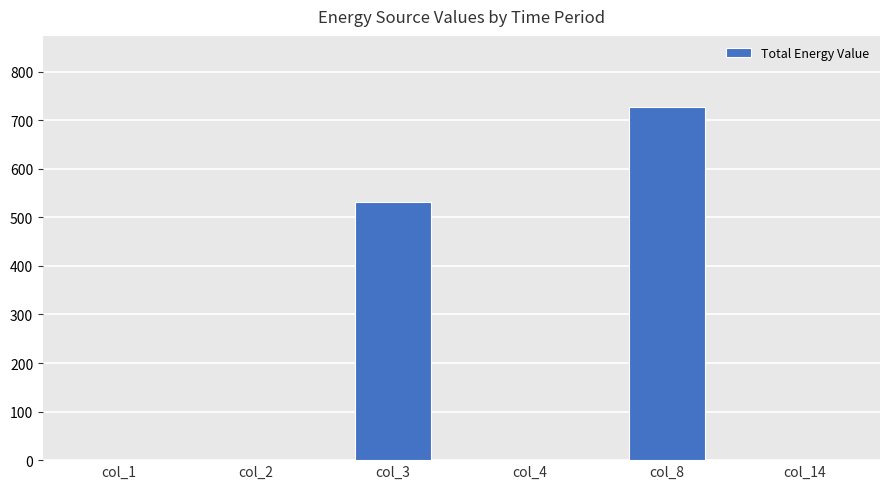

How many categories are shown in the chart?

6